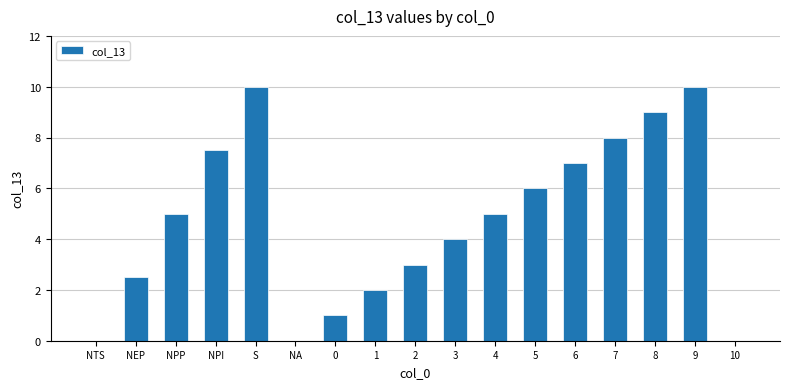

Read the value at S.

10.0